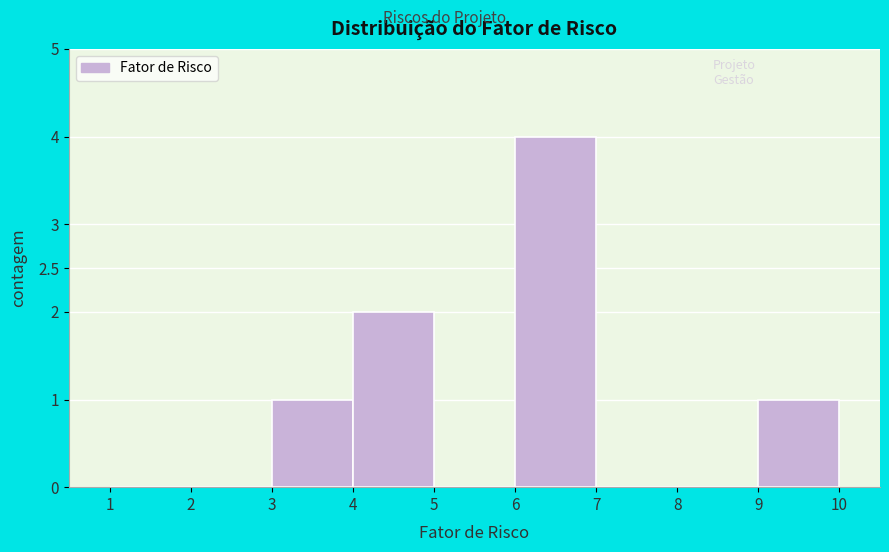

Reading left to right, transcribe this chart: for each bar, give the range it covers on the x-axis and its height. The values are not printed on the chart, so give them approximately, as read against the axis.

1 to 2: 0
2 to 3: 0
3 to 4: 1
4 to 5: 2
5 to 6: 0
6 to 7: 4
7 to 8: 0
8 to 9: 0
9 to 10: 1